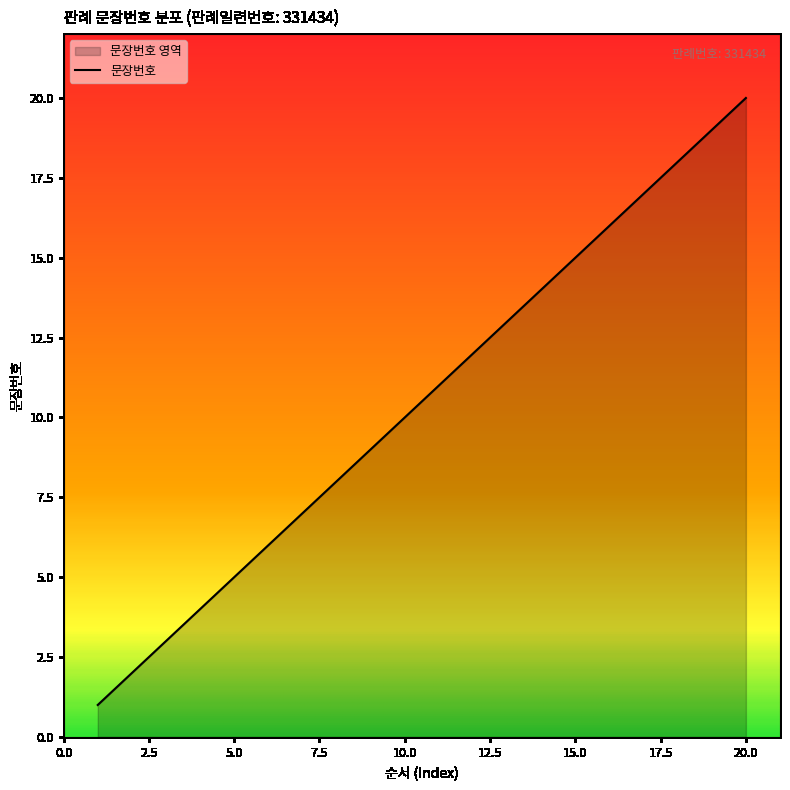

At which label does the data first exceed 11?

12